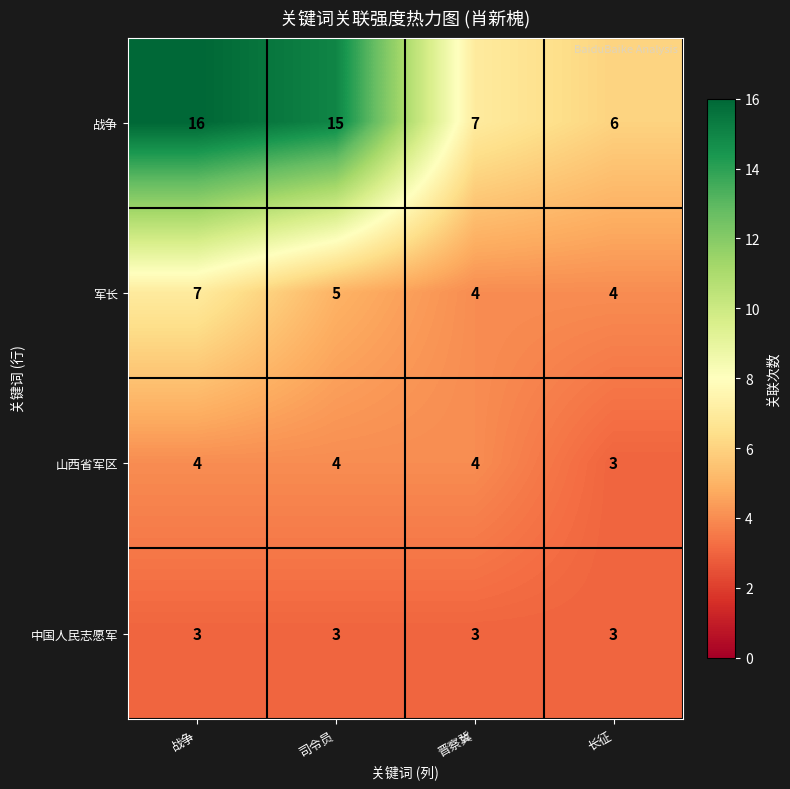

Which series has the largest range (max minus min)?

战争